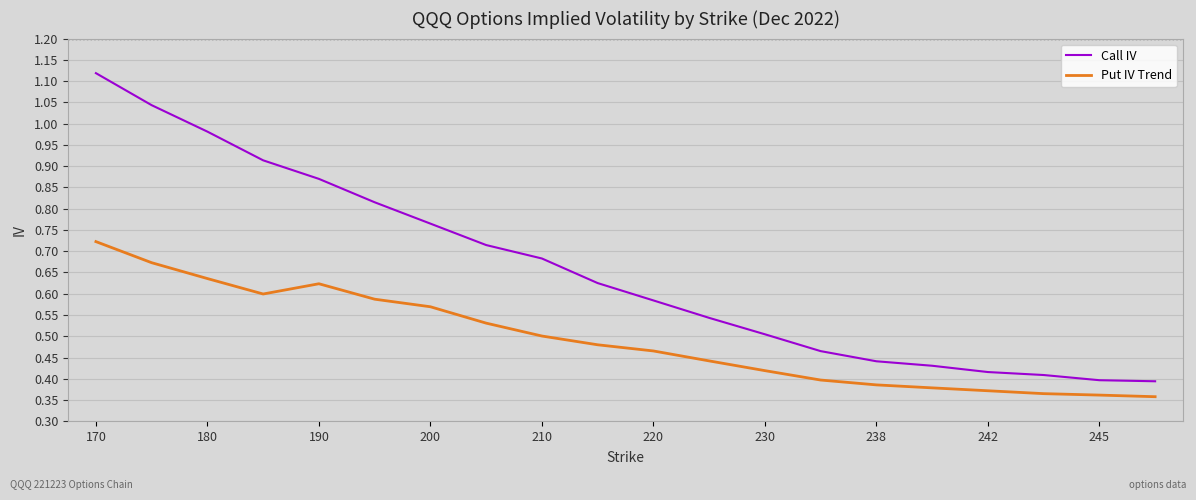

True or false: Call IV and Put IV Trend intersect in this chart.

False